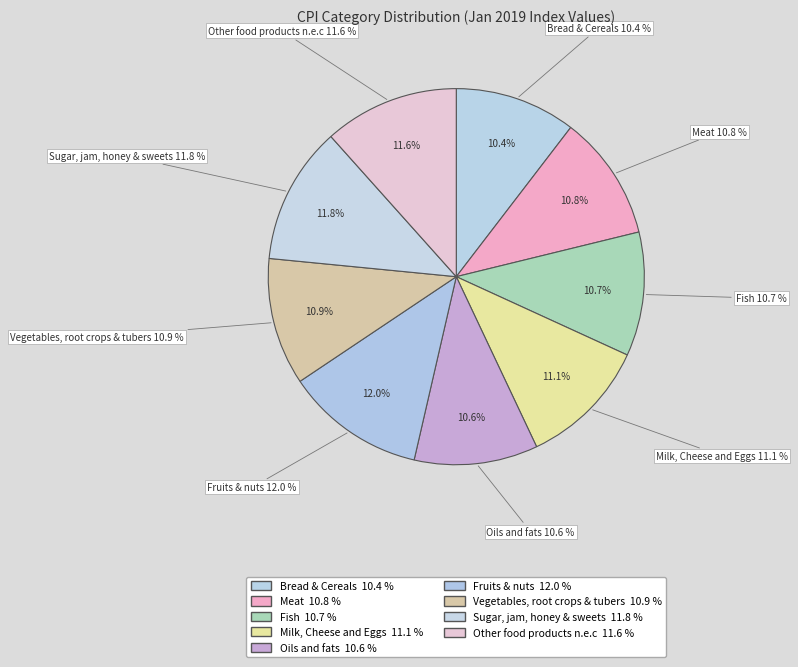

Which category has the smallest portion of the pie?

Bread & Cereals